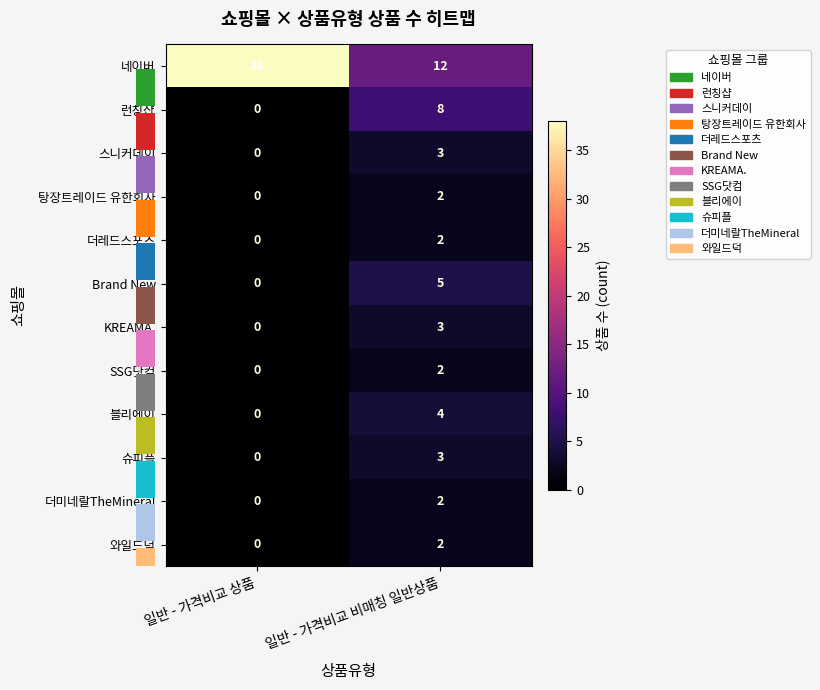

At which category is the sum across all series the highest?

일반 - 가격비교 비매칭 일반상품